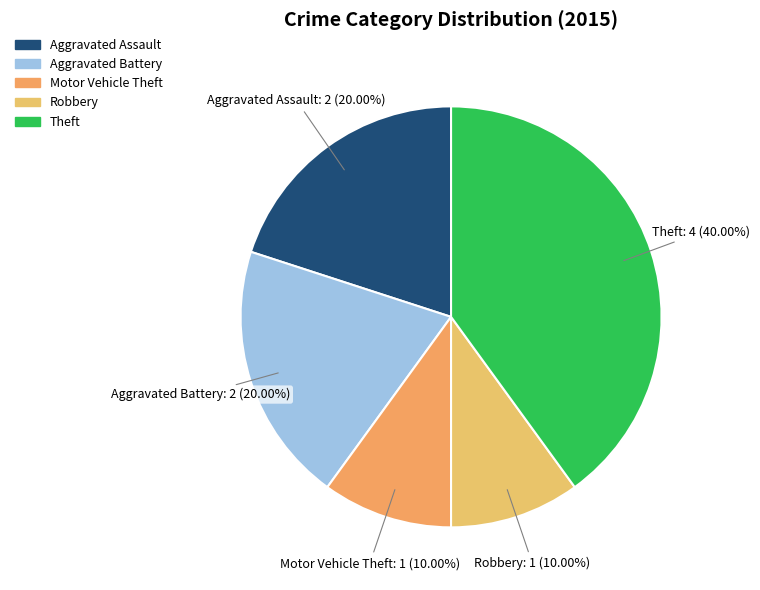

Does Motor Vehicle Theft account for over 50% of the chart?

No